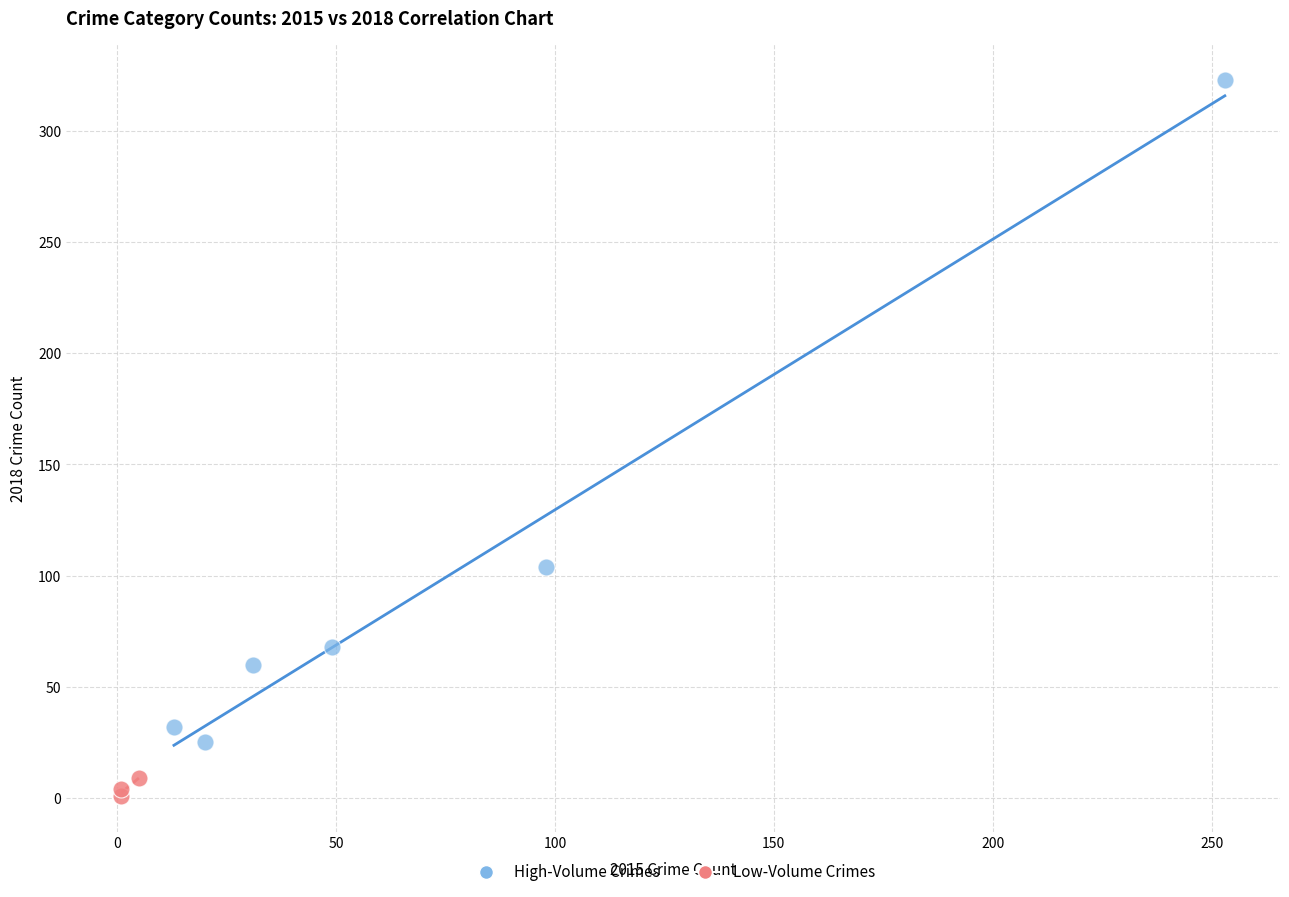

Which series contains the highest Y value?

High-Volume Crimes